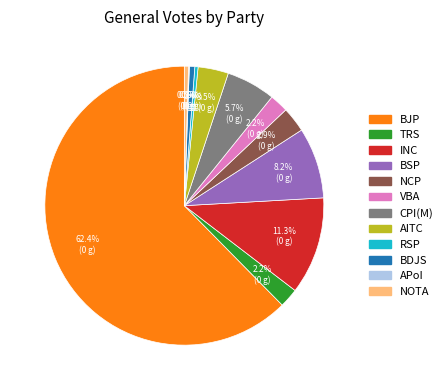

Between BSP and RSP, which is larger?

BSP